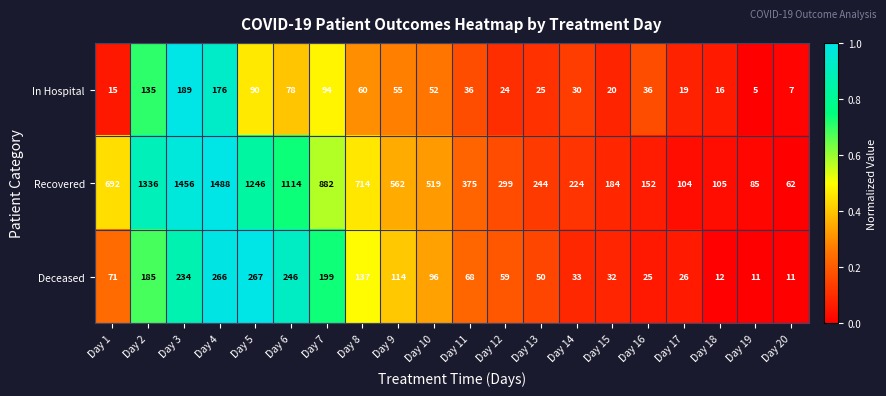

What is the difference between the maximum and minimum values in the Deceased series?

256